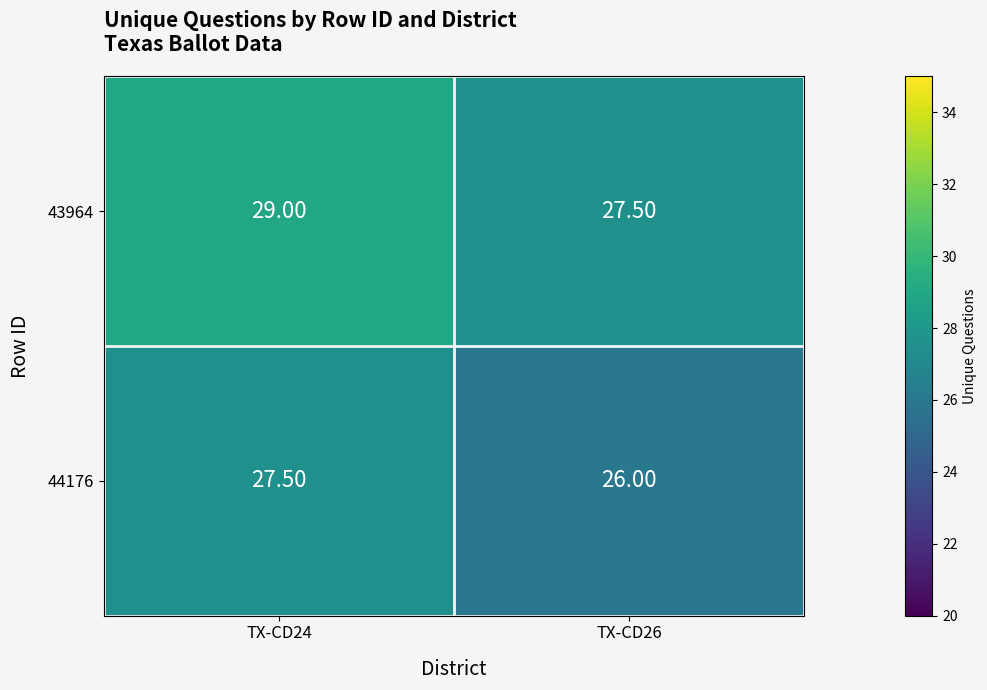

What is the average value of the 44176 series?

26.8